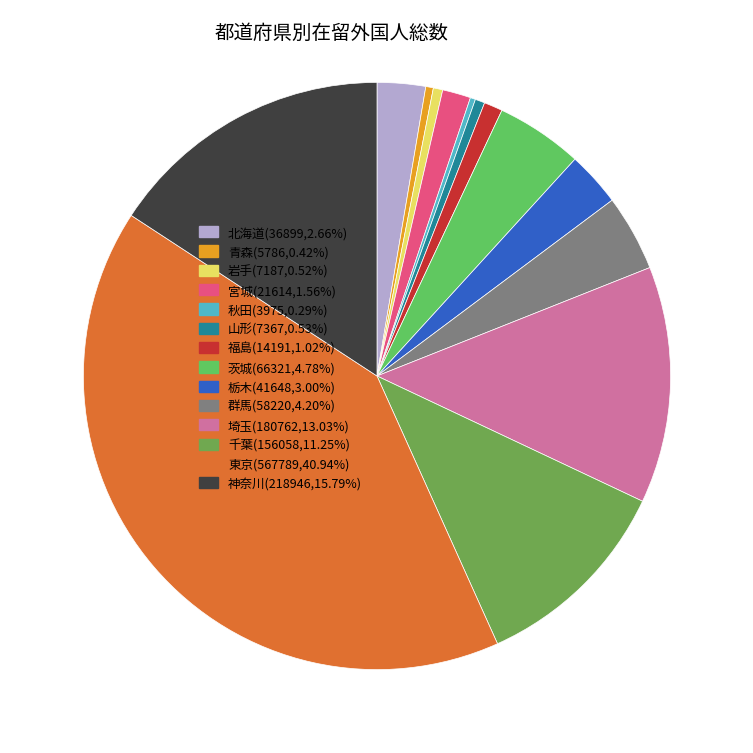

How many slices are in this pie chart?

14